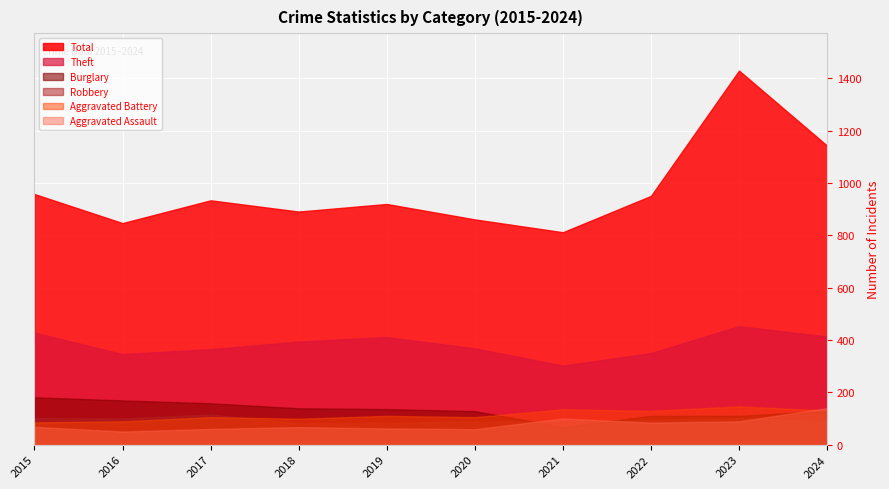

Which series has the largest total across all categories?

Total